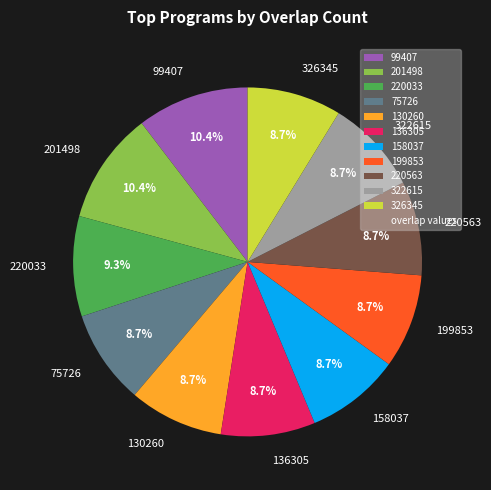

Approximately how many times larger is the value at 99407 compared to 130260?

1.2